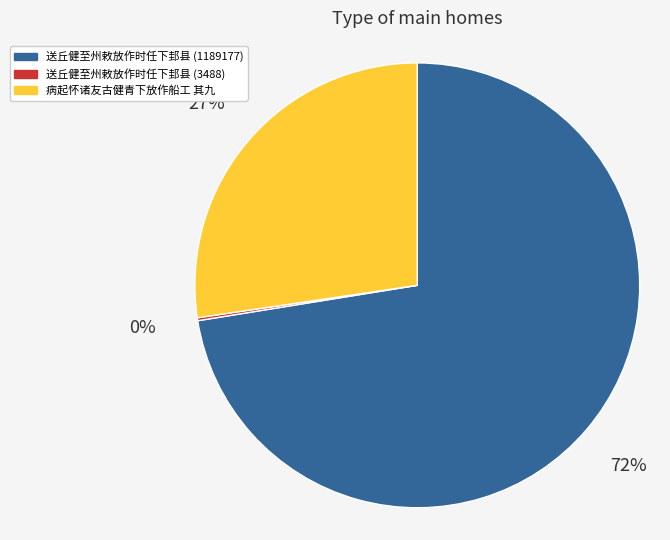

Combined, do 病起怀诸友古健青下放作船工 其九 and 送丘健至州敕放作时任下邽县 (1189177) account for over 50%?

Yes